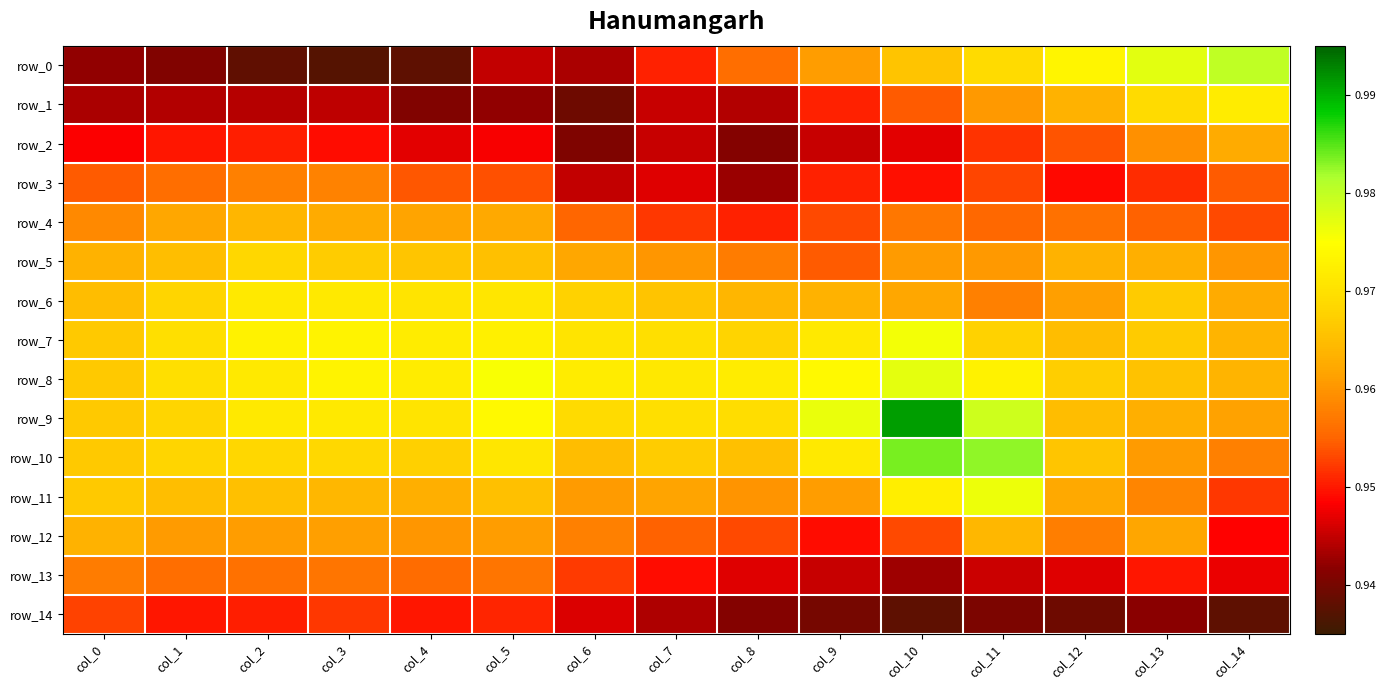

List the series in order of their peak value, highest first.

row_9, row_10, row_0, row_8, row_11, row_7, row_1, row_6, row_5, row_12, row_4, row_2, row_3, row_13, row_14